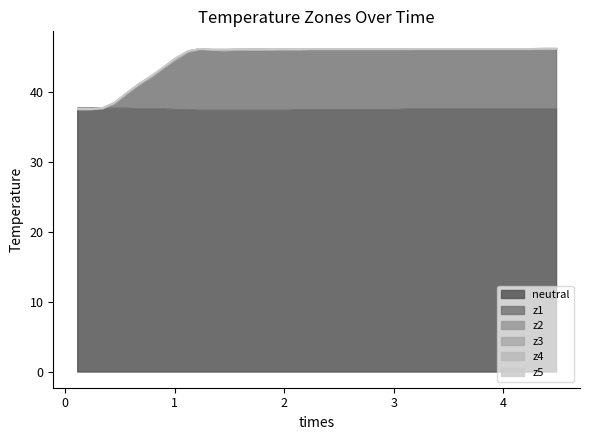

How many lines are shown in the chart?

6